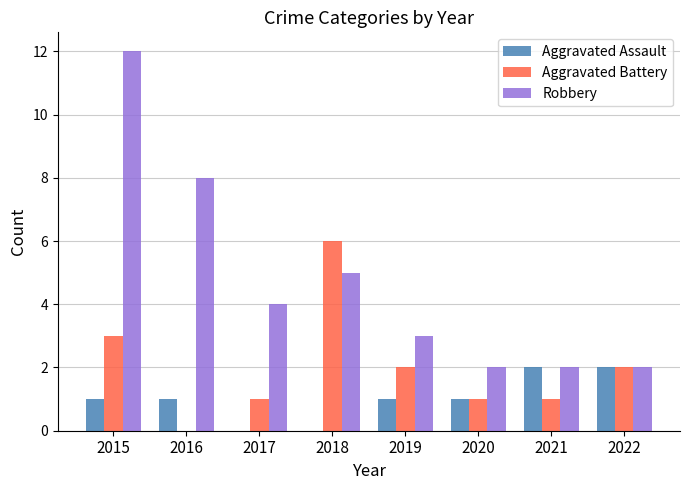

How many groups of bars are there?

8